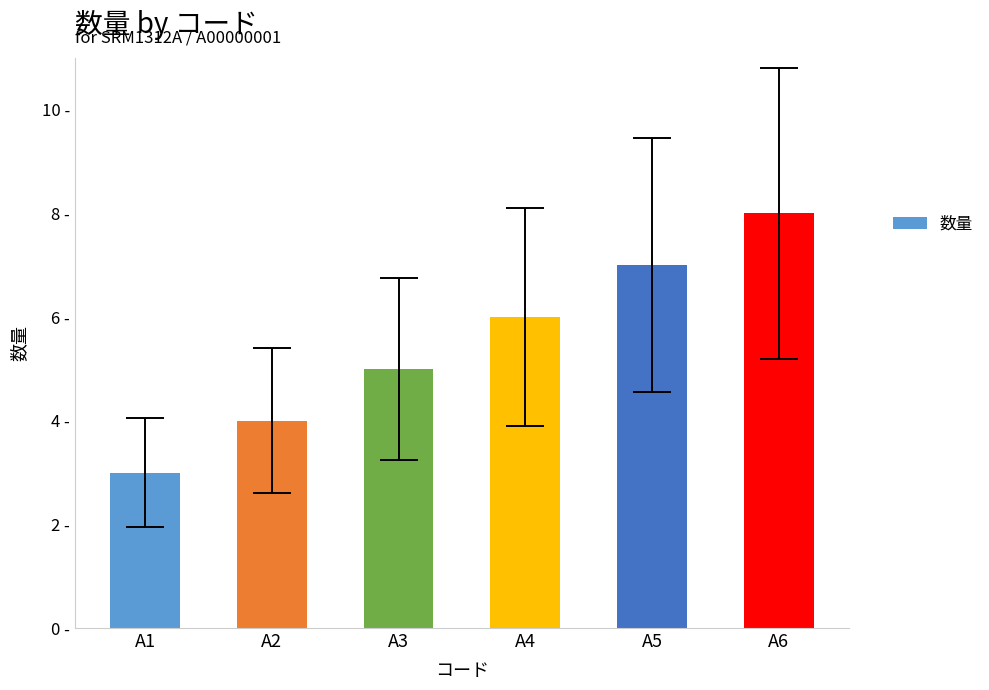

Is it true that the value at A3 is 7?

False